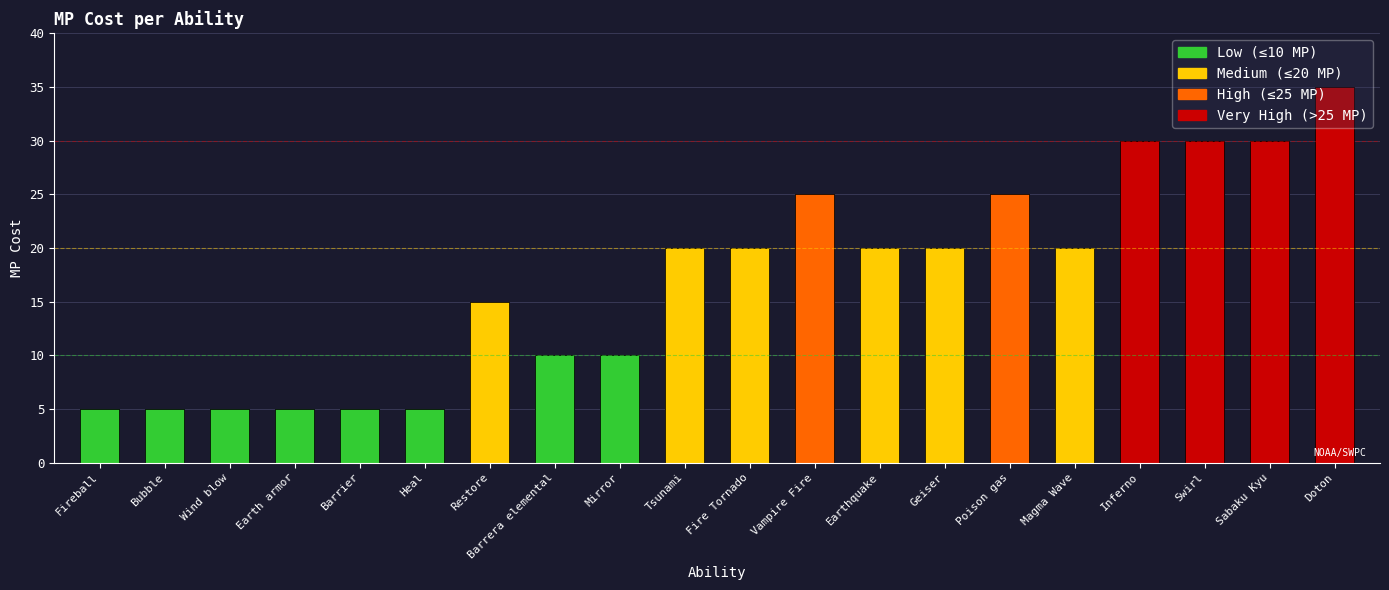

Reading left to right, extract all data points from this chart.

5	5	5	5	5	5	15	10	10	20	20	25	20	20	25	20	30	30	30	35